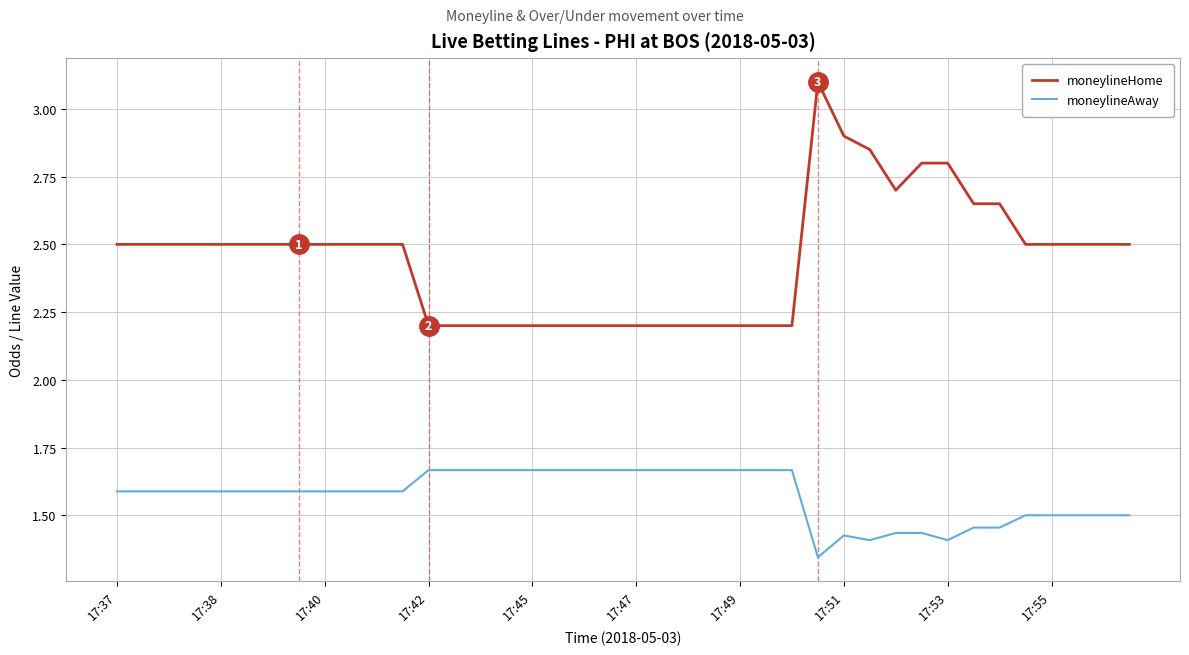

List the series in order of their peak value, lowest first.

moneylineAway, moneylineHome